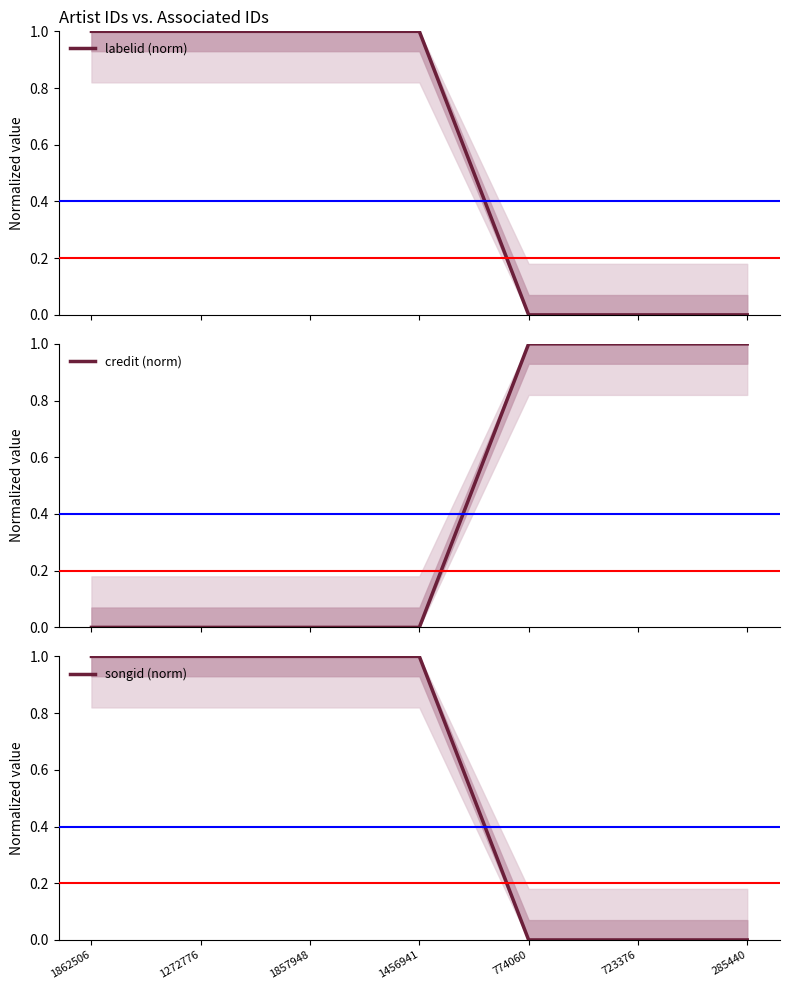

How many times do credit (norm) and labelid (norm) cross each other?

1